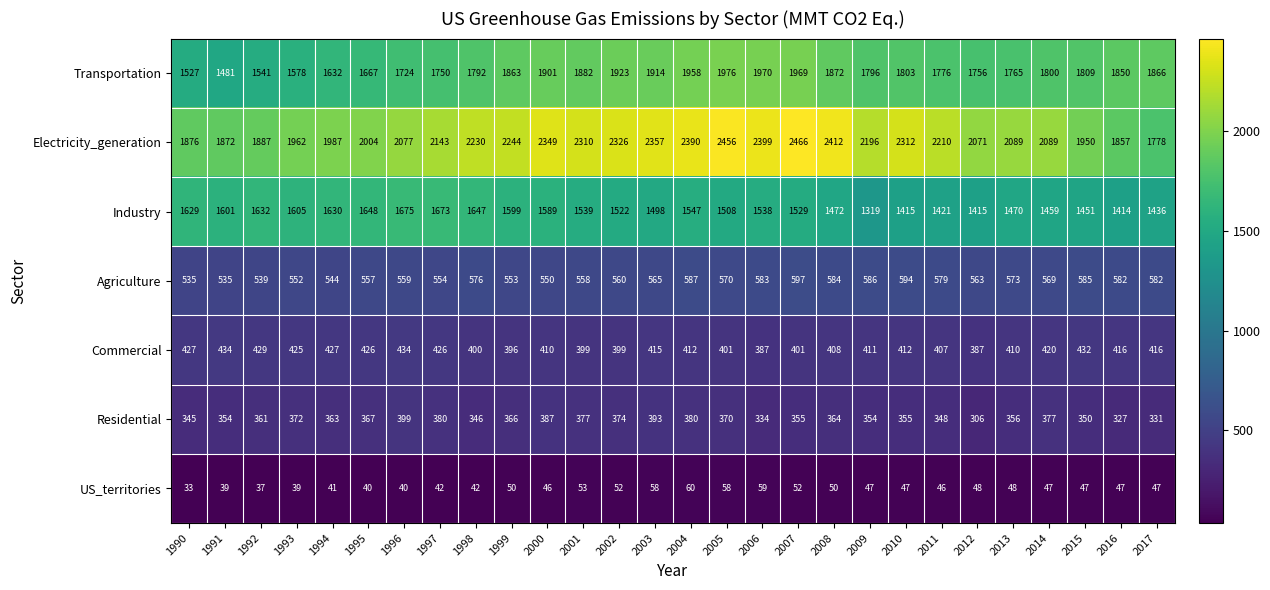

At which label is Industry closest to 1497?

2003